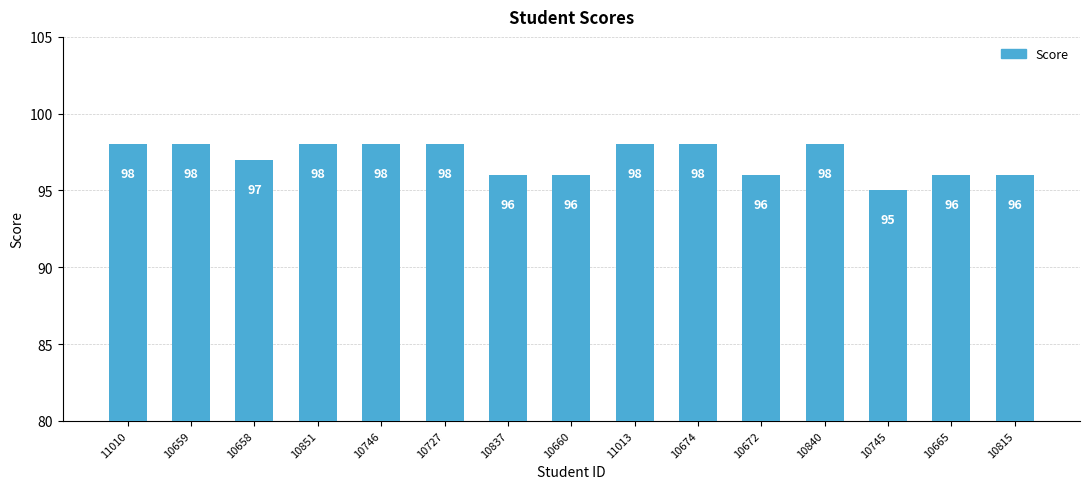

What is the sum of all values?

1456